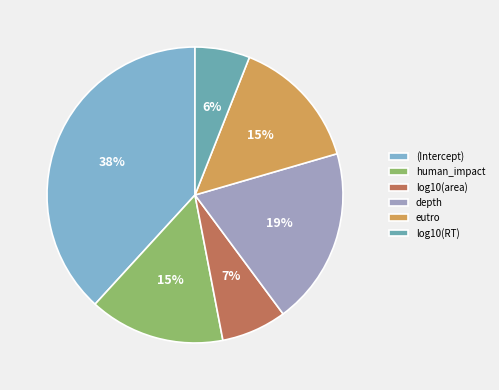

Which slice is the largest?

(Intercept)